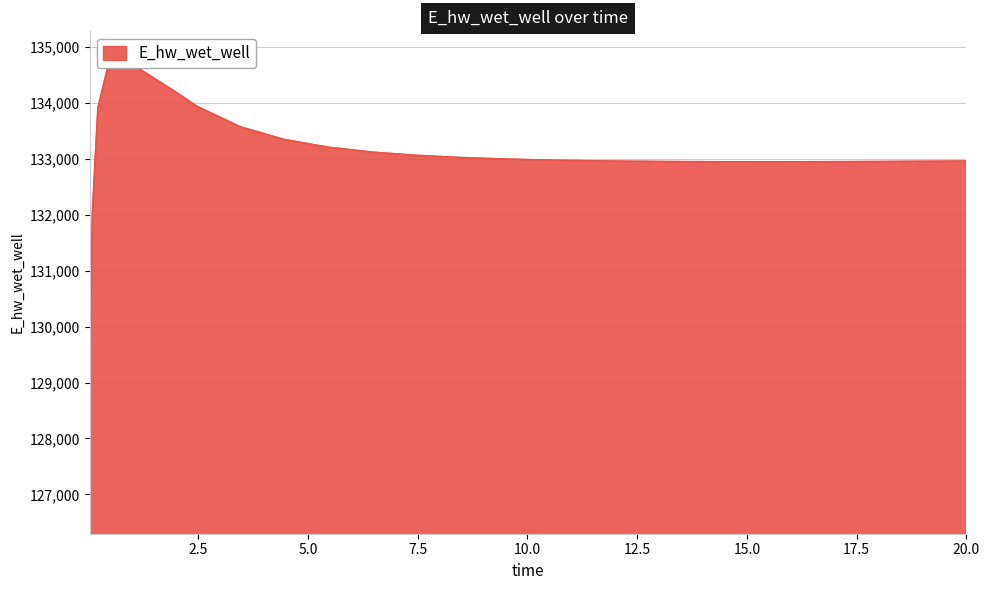

Reading right to left, extract all data points from this chart.

20.0=132960.1	19.46875=132957.3	18.46875=132952.8	17.46875=132949.3	16.46875=132946.9	15.46875=132945.9	14.46875=132946.6	13.46875=132949.4	12.46875=132954.7	11.46875=132963.4	10.46875=132976.5	9.46875=132995.4	8.46875=133022.5	7.46875=133061.6	6.46875=133119.0	5.46875=133206.3	4.46875=133344.0	3.46875=133569.1	2.46875=133941.0	1.96875=134205.0	0.96875=134704.3	0.46875=134717.3	0.21875=133907.3	0.09375=132032.8	0.03125=129103.6